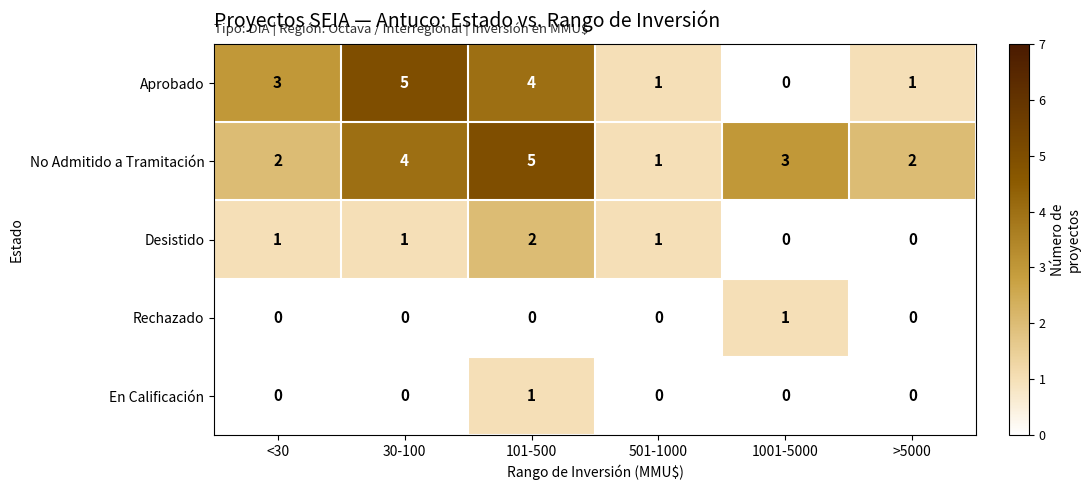

How many series are shown in this chart?

5